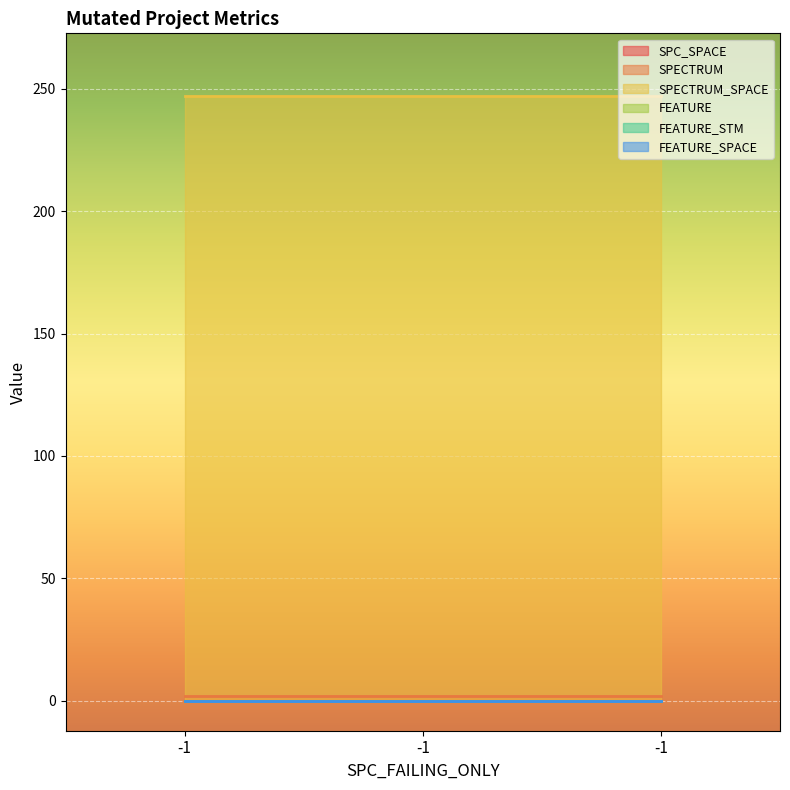

Reading left to right, extract all data points from this chart.

SPC_SPACE: -1=0	-1=0	-1=0
SPECTRUM: -1=2	-1=2	-1=2
SPECTRUM_SPACE: -1=247	-1=247	-1=247
FEATURE: -1=0	-1=0	-1=0
FEATURE_STM: -1=0	-1=0	-1=0
FEATURE_SPACE: -1=0	-1=0	-1=0